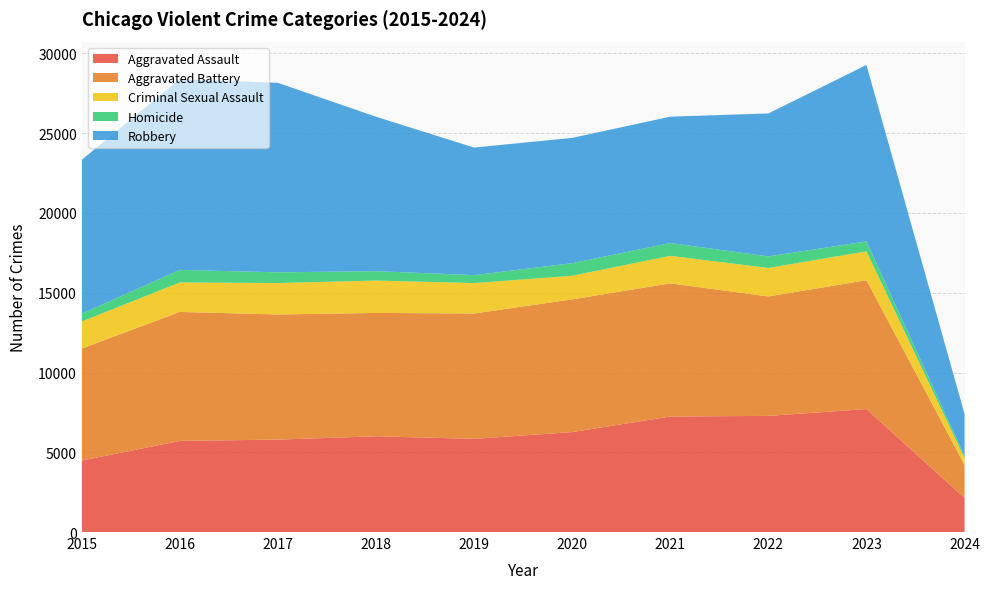

Reading left to right, what are all the values shown in this chart?

Aggravated Assault: 4480	5712	5793	6001	5841	6264	7242	7280	7707	2137
Aggravated Battery: 7019	8086	7845	7735	7858	8319	8347	7488	8080	2070
Criminal Sexual Assault: 1697	1848	1969	2029	1907	1482	1725	1785	1807	432
Homicide: 496	786	672	588	499	787	804	724	625	138
Robbery: 9638	11960	11880	9681	7995	7855	7919	8962	11059	2622